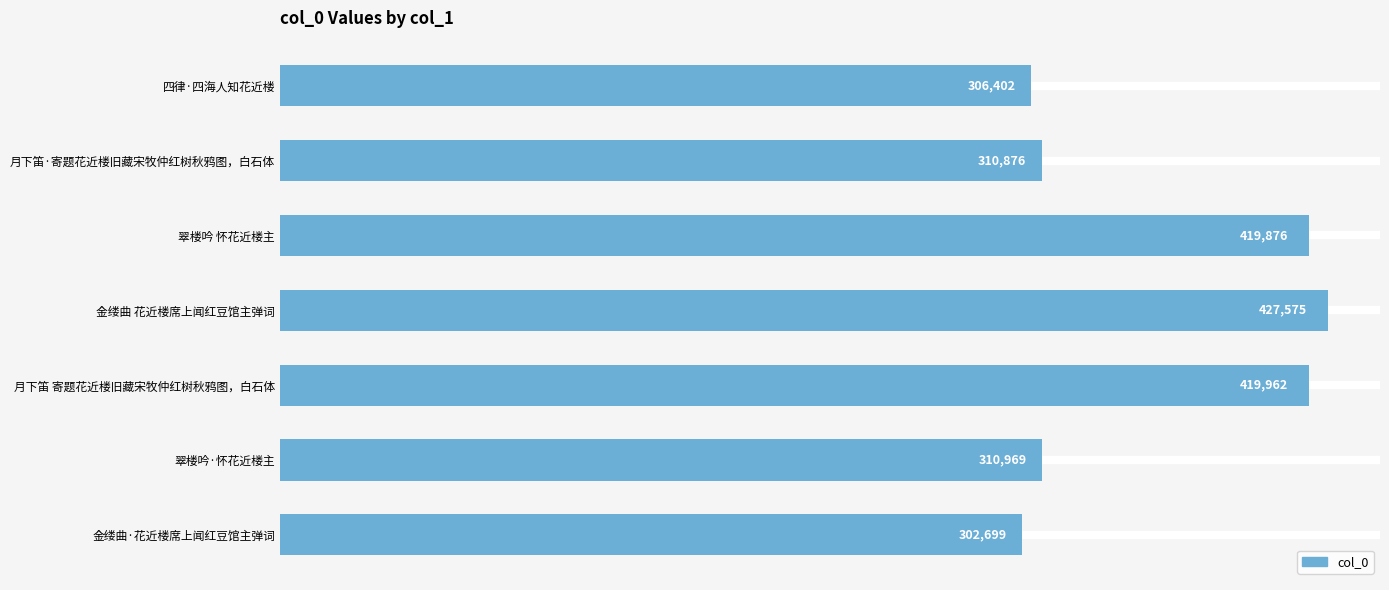

What is the difference between the maximum and minimum values?

124876